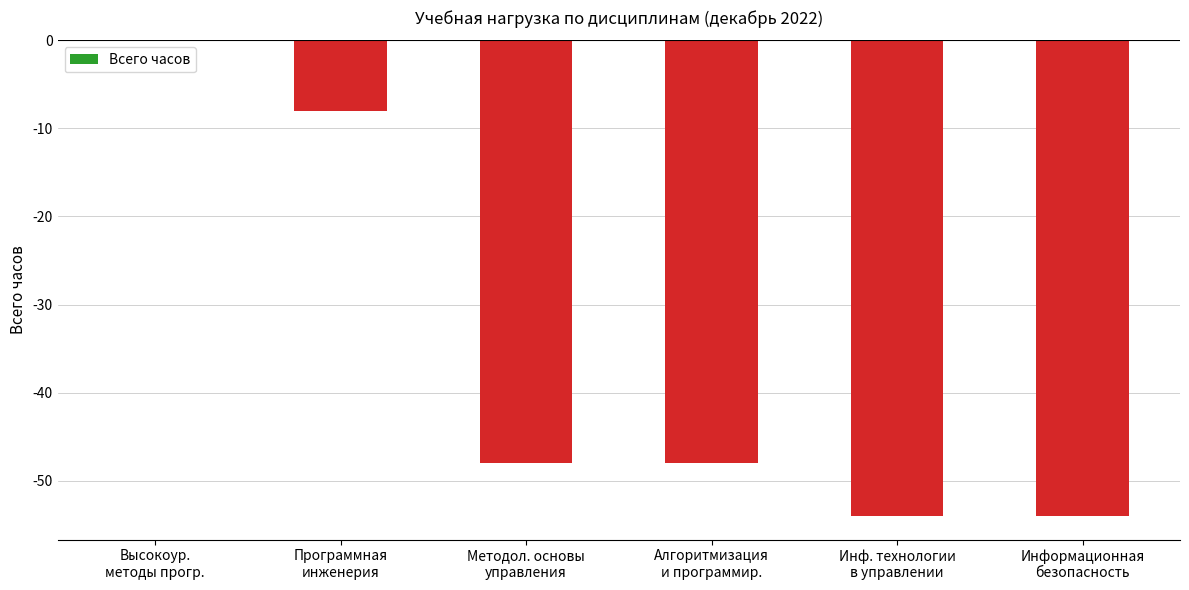

Between Алгоритмизация
и программир. and Информационная
безопасность, which is larger?

Алгоритмизация
и программир.